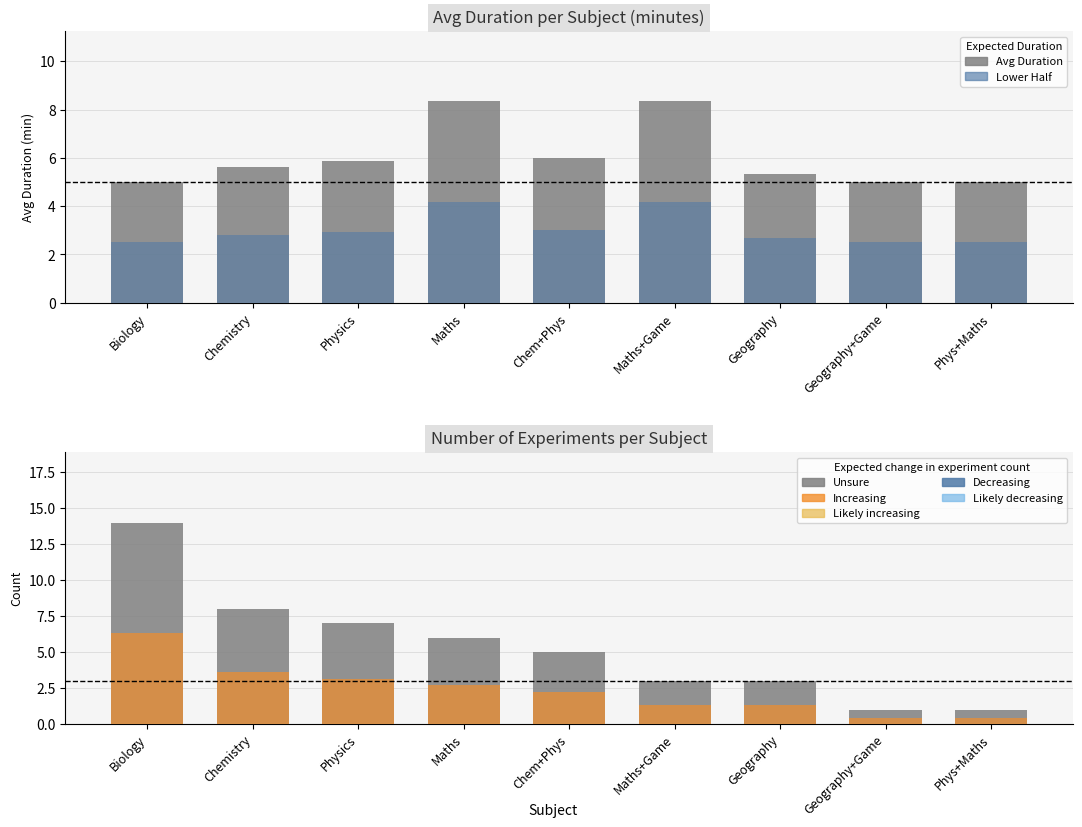

Reading left to right, transcribe all the data shown in this chart.

Avg Duration (min): Biology=5.0	Chemistry=5.6	Physics=5.9	Maths=8.3	Chem+Phys=6.0	Maths+Game=8.3	Geography=5.3	Geography+Game=5.0	Phys+Maths=5.0
Duration lower range: Biology=2.5	Chemistry=2.8	Physics=2.9	Maths=4.2	Chem+Phys=3.0	Maths+Game=4.2	Geography=2.7	Geography+Game=2.5	Phys+Maths=2.5
Total count: Biology=14.0	Chemistry=8.0	Physics=7.0	Maths=6.0	Chem+Phys=5.0	Maths+Game=3.0	Geography=3.0	Geography+Game=1.0	Phys+Maths=1.0
Lower count range: Biology=6.3	Chemistry=3.6	Physics=3.1	Maths=2.7	Chem+Phys=2.2	Maths+Game=1.4	Geography=1.4	Geography+Game=0.5	Phys+Maths=0.5